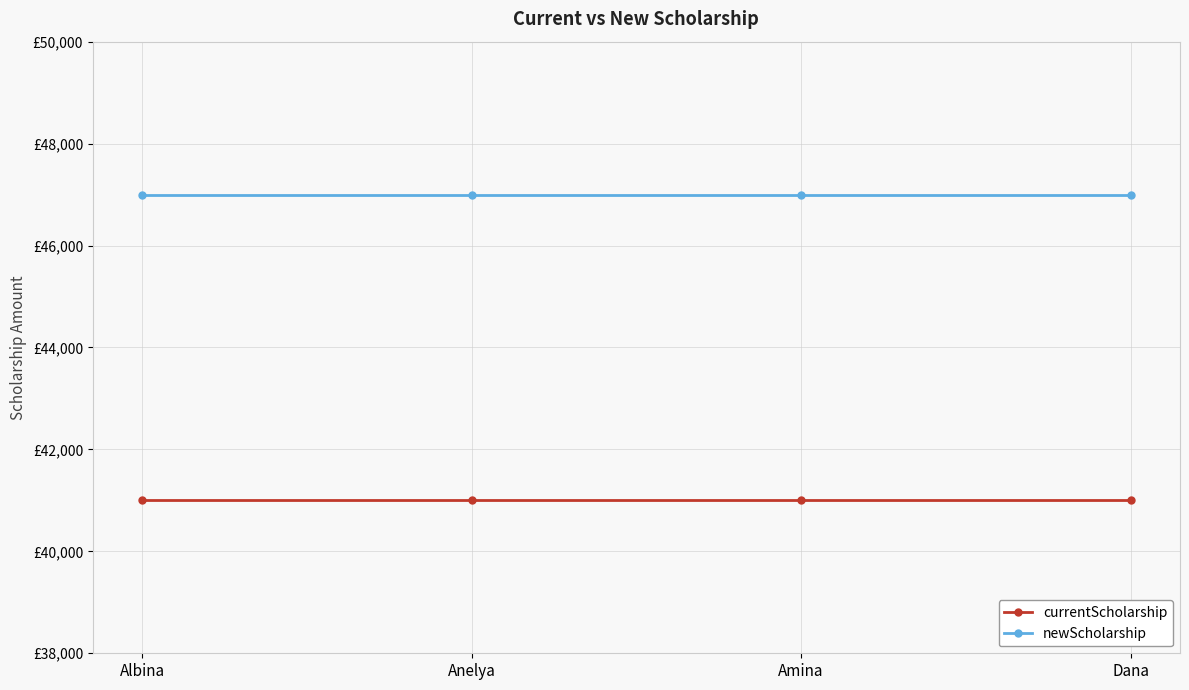

Between Anelya and Albina, which is larger?

Anelya